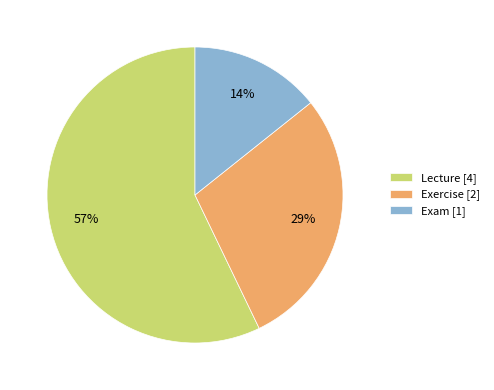

Which slice is the smallest?

Exam